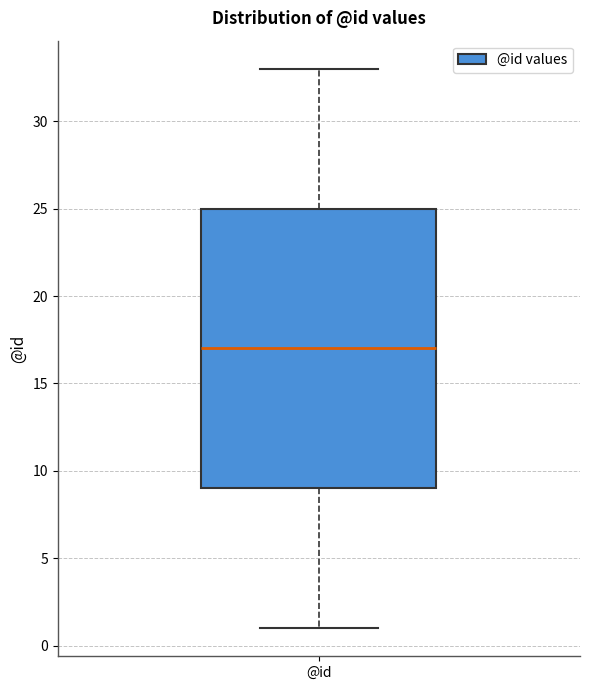

Read this box plot against the y-axis: the position of the median line, the range covered by the box, and the ends of both whiskers. The values are not printed on the chart, so give them approximately, as read against the axis.

median 17, box 9 to 25, whiskers 1 to 33